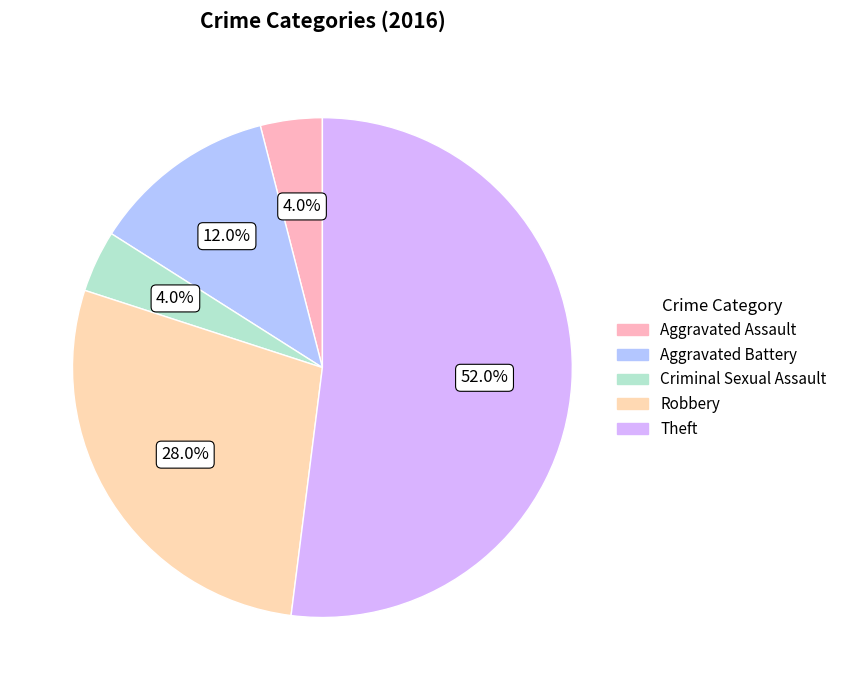

Combined, do Criminal Sexual Assault and Aggravated Assault account for over 50%?

No